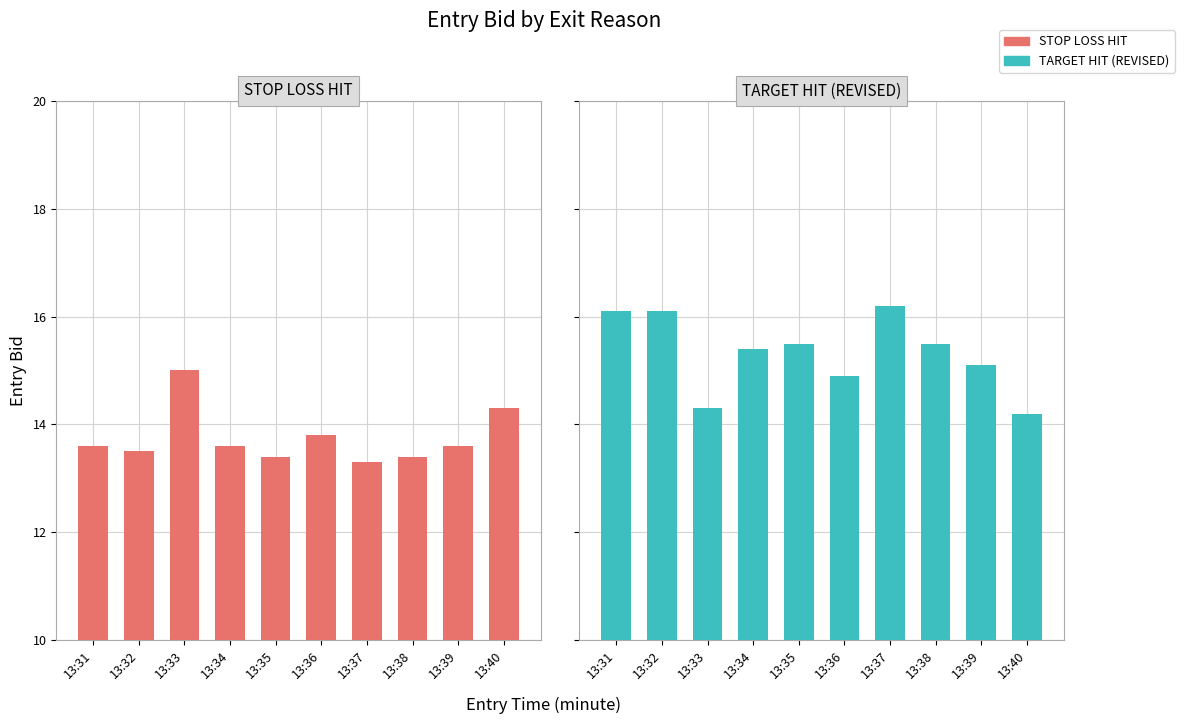

Which series has the largest total across all categories?

TARGET HIT (REVISED)